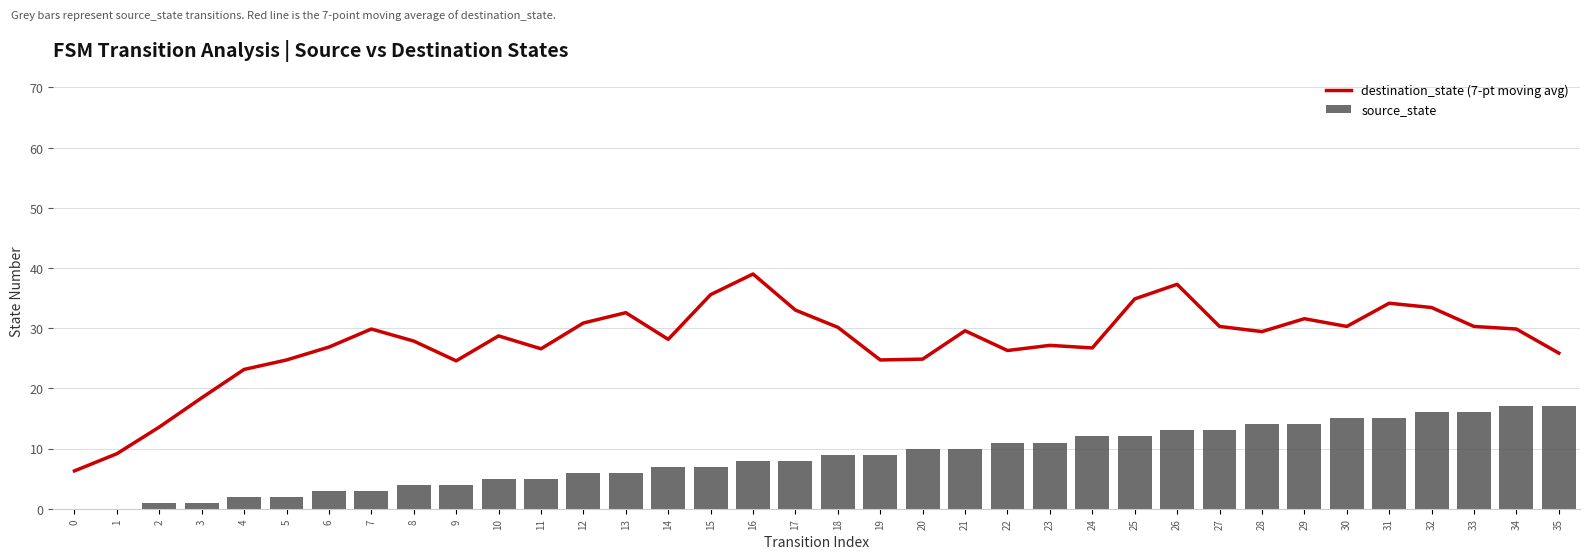

Reading left to right, transcribe all the data shown in this chart.

destination_state (7-pt moving avg): 6.3	9.1	13.6	18.4	23.1	24.7	26.9	29.9	27.9	24.6	28.7	26.6	30.9	32.6	28.1	35.6	39.0	33.0	30.1	24.7	24.9	29.6	26.3	27.1	26.7	34.9	37.3	30.3	29.4	31.6	30.3	34.1	33.4	30.3	29.9	25.9
source_state: 0.0	0.0	1.0	1.0	2.0	2.0	3.0	3.0	4.0	4.0	5.0	5.0	6.0	6.0	7.0	7.0	8.0	8.0	9.0	9.0	10.0	10.0	11.0	11.0	12.0	12.0	13.0	13.0	14.0	14.0	15.0	15.0	16.0	16.0	17.0	17.0